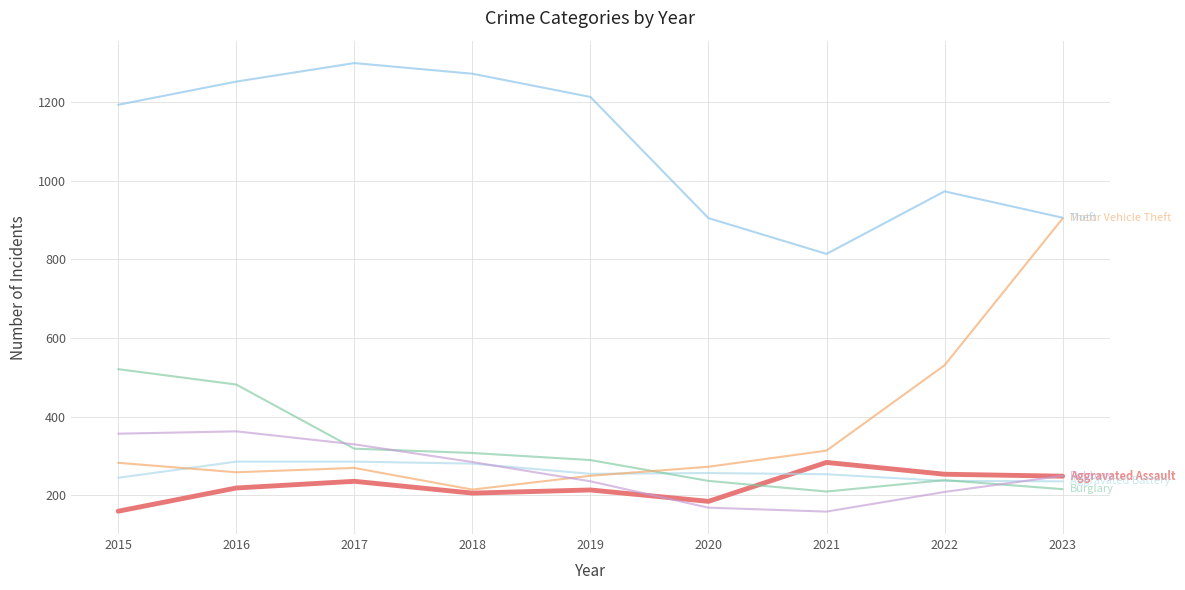

What is the total value across all series at 2015?

2759